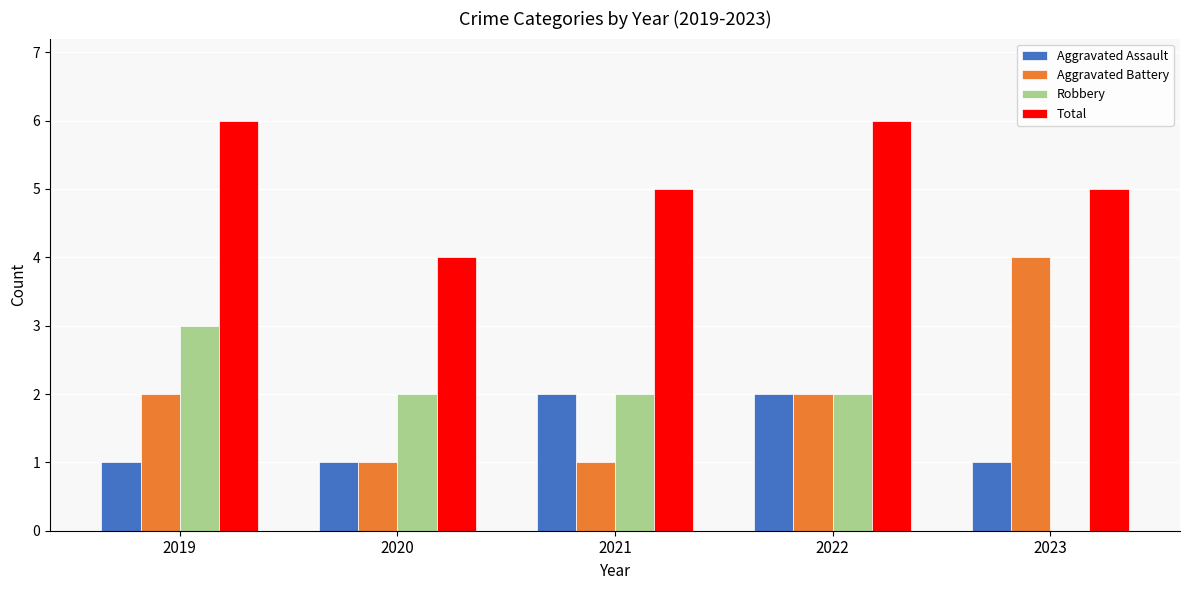

What is the average value of the Aggravated Assault series?

1